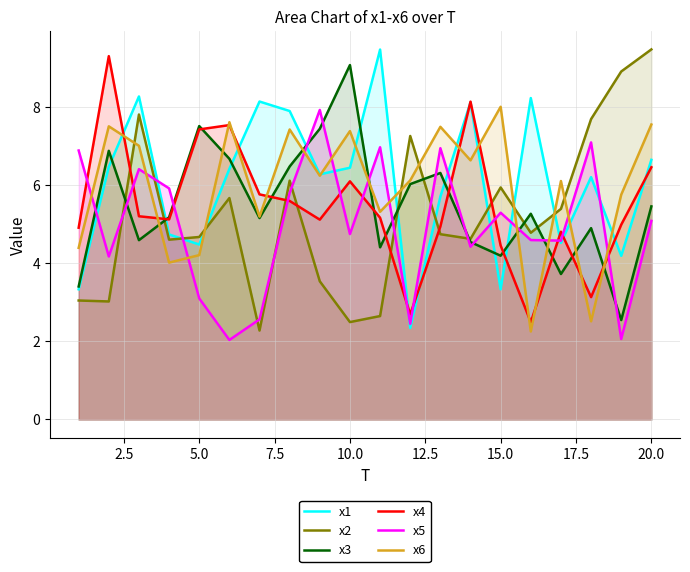

At which category is the sum across all series the highest?

20.0